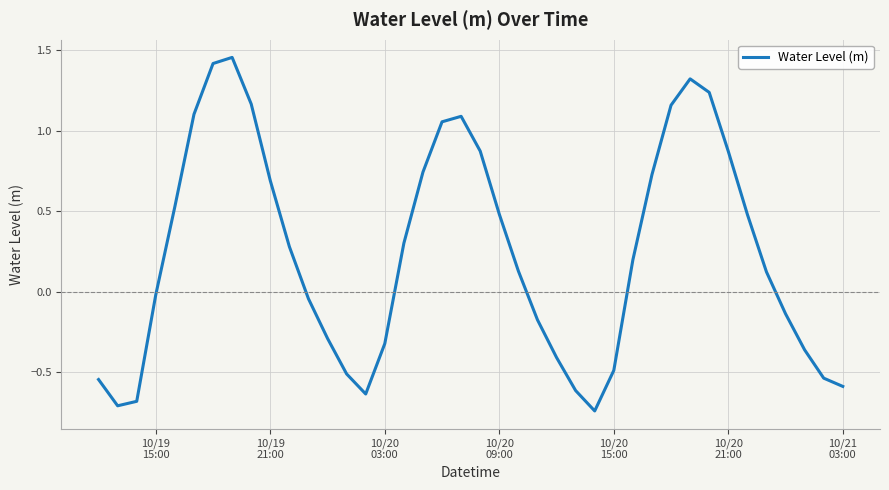

How many values exceed 0?

22